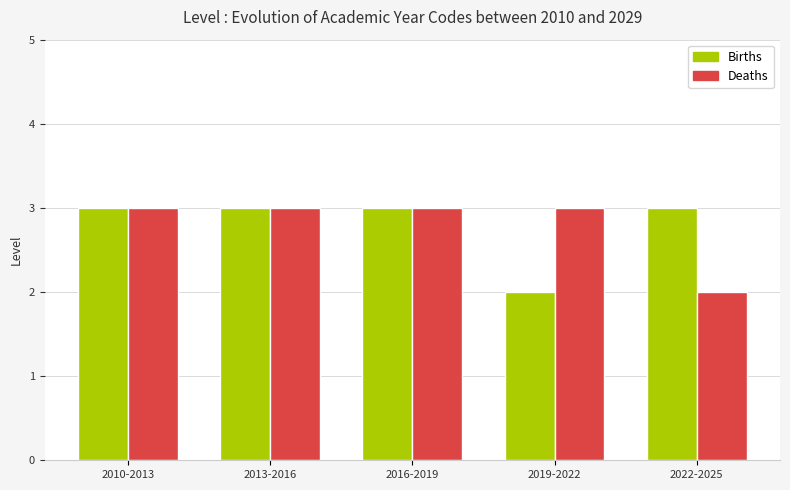

What is the sum of all Births values?

14